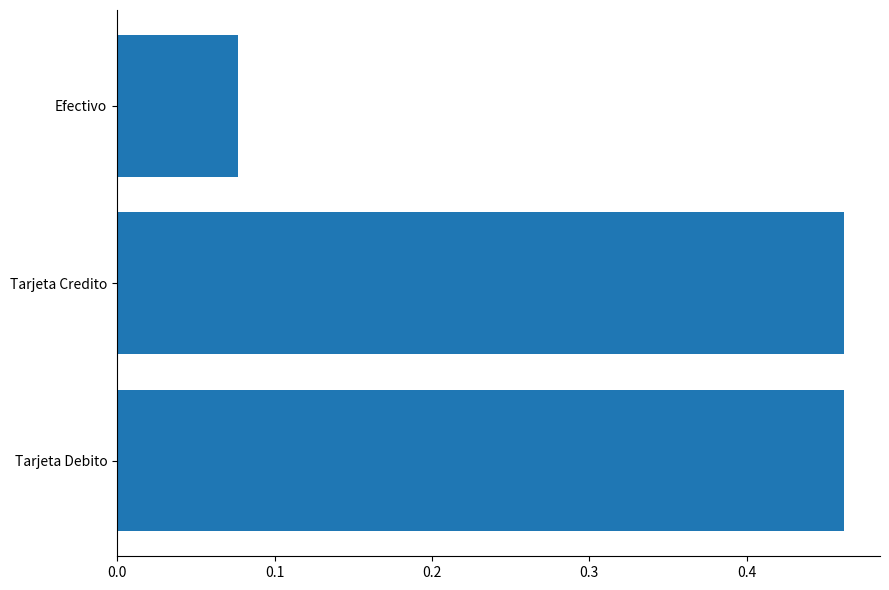

Count the values in the range 0 to 1.

3